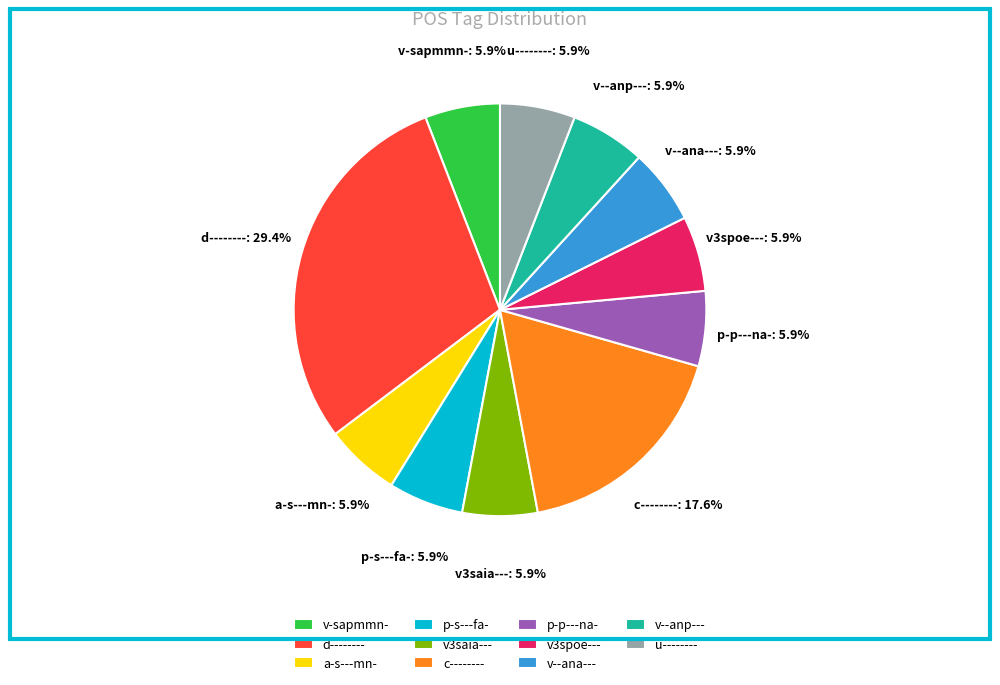

Which slice is the largest?

d--------